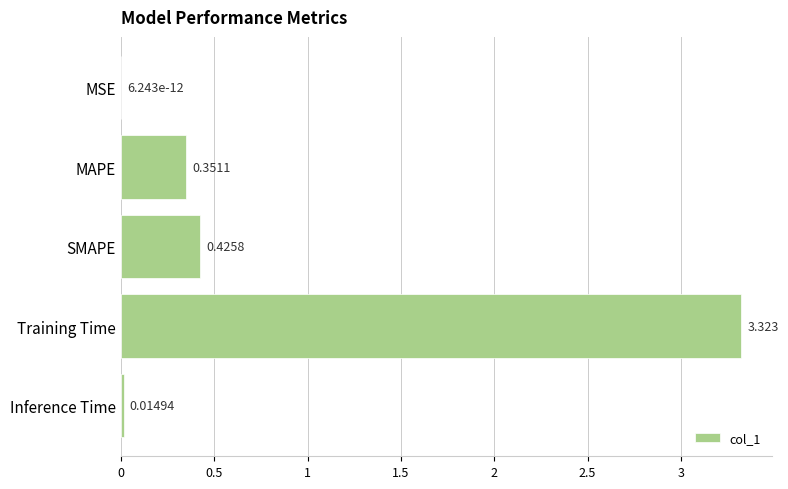

Between MSE and Training Time, which is larger?

Training Time